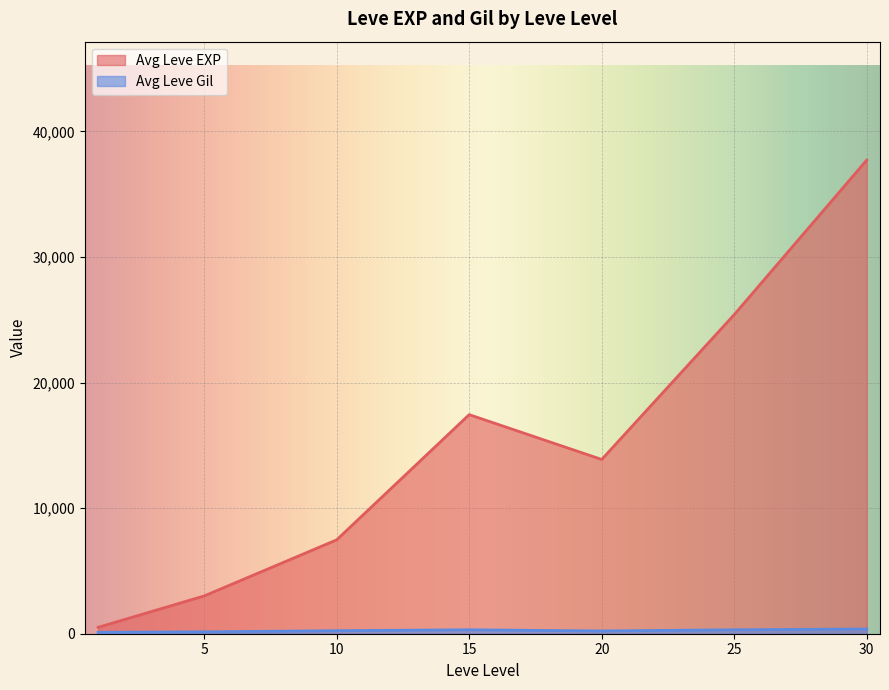

At which category is the sum across all series the highest?

30